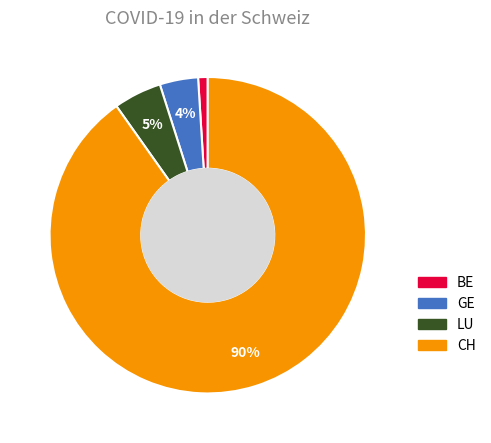

What is the majority slice?

CH